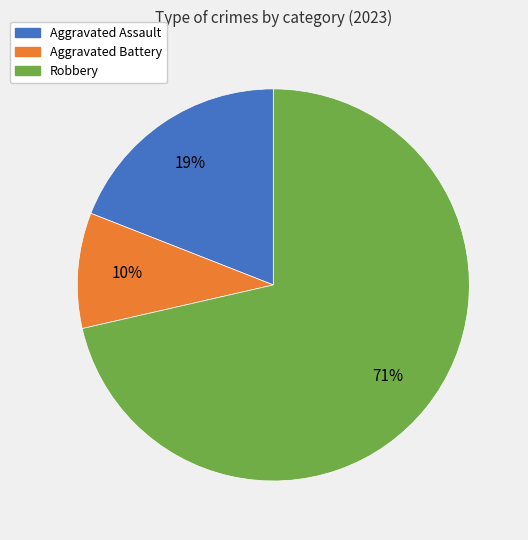

Does any single category account for the majority?

Yes